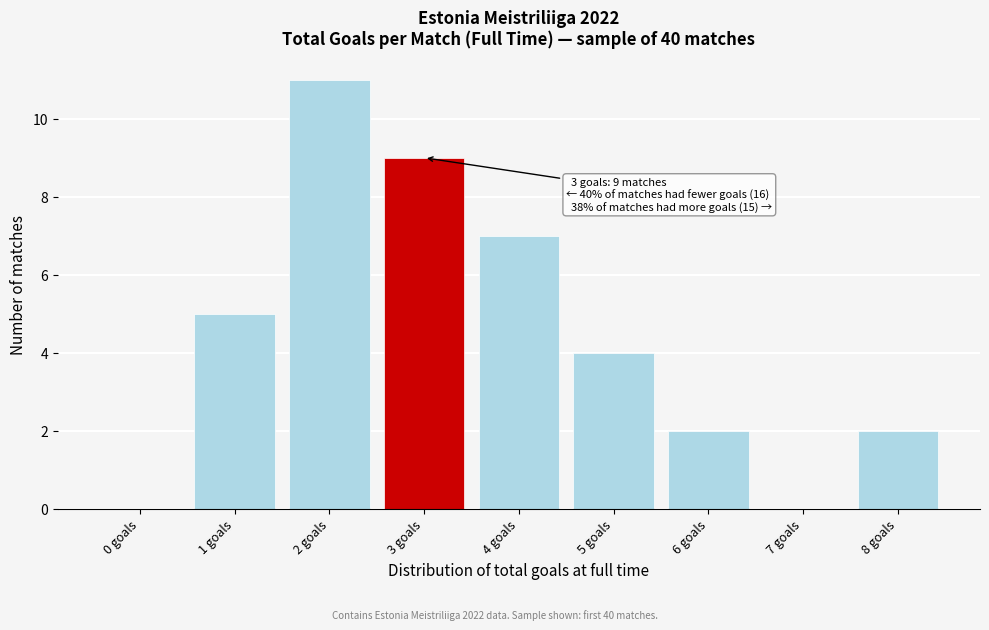

Over which range of the x-axis is the bar tallest?

1.5 to 2.5